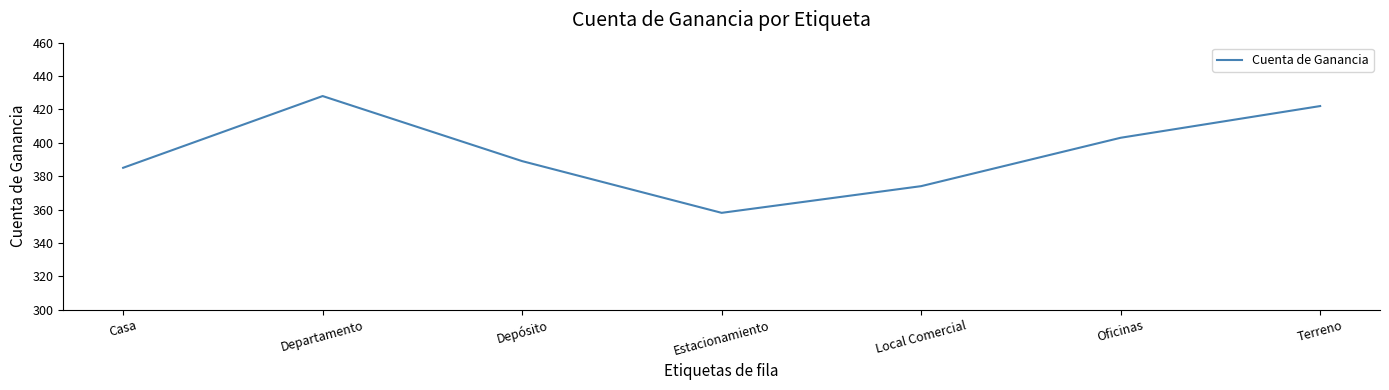

Which label corresponds to the smallest value in the chart?

Estacionamiento